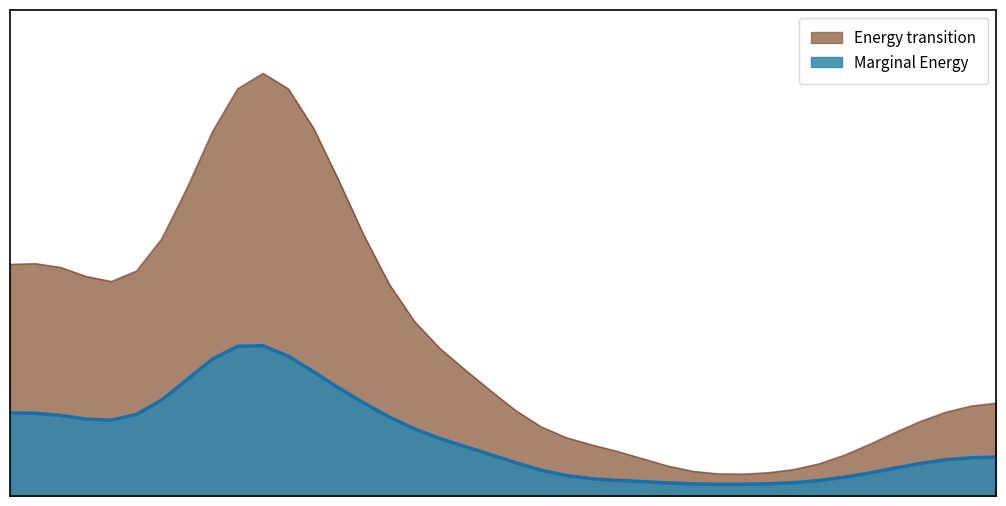

List the series in order of their peak value, lowest first.

Marginal Energy, Energy transition